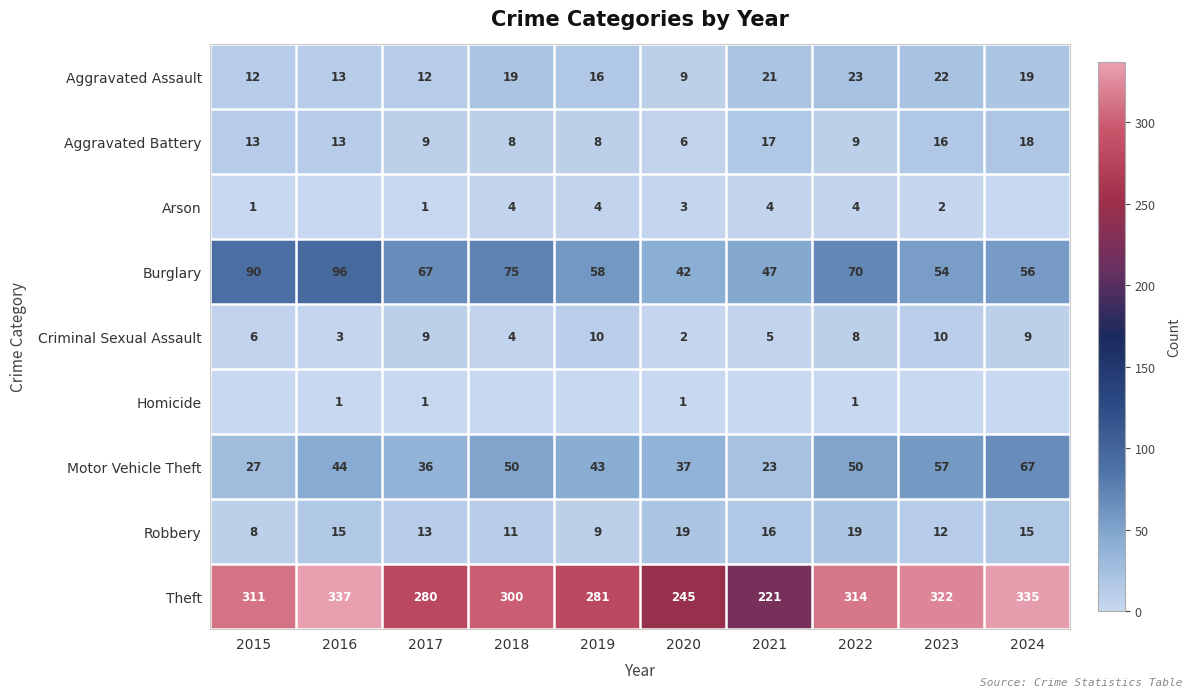

How many data points in Motor Vehicle Theft are less than 44?

5